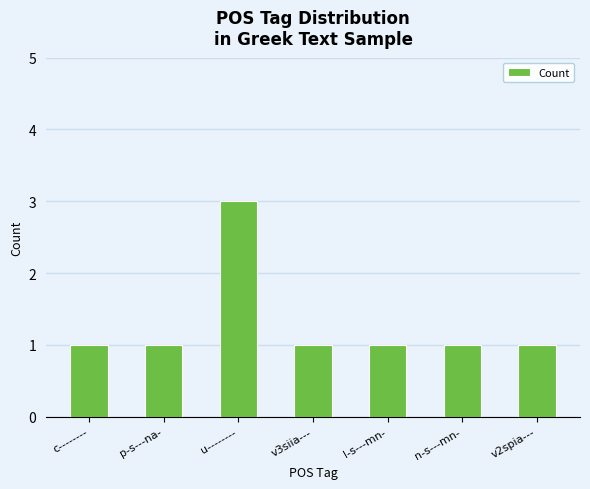

What is the ratio of the value at u-------- to the value at c--------?

3.0